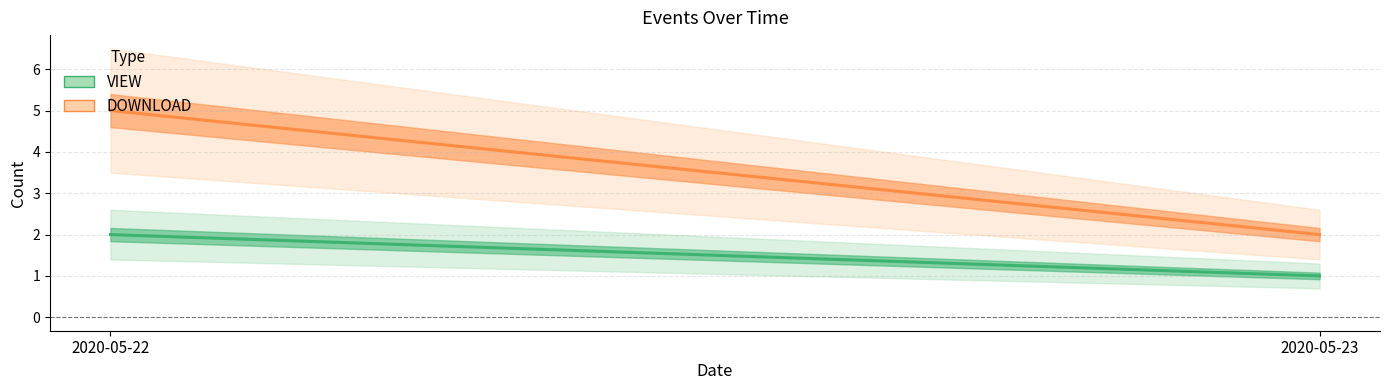

How many categories are shown in the chart?

2